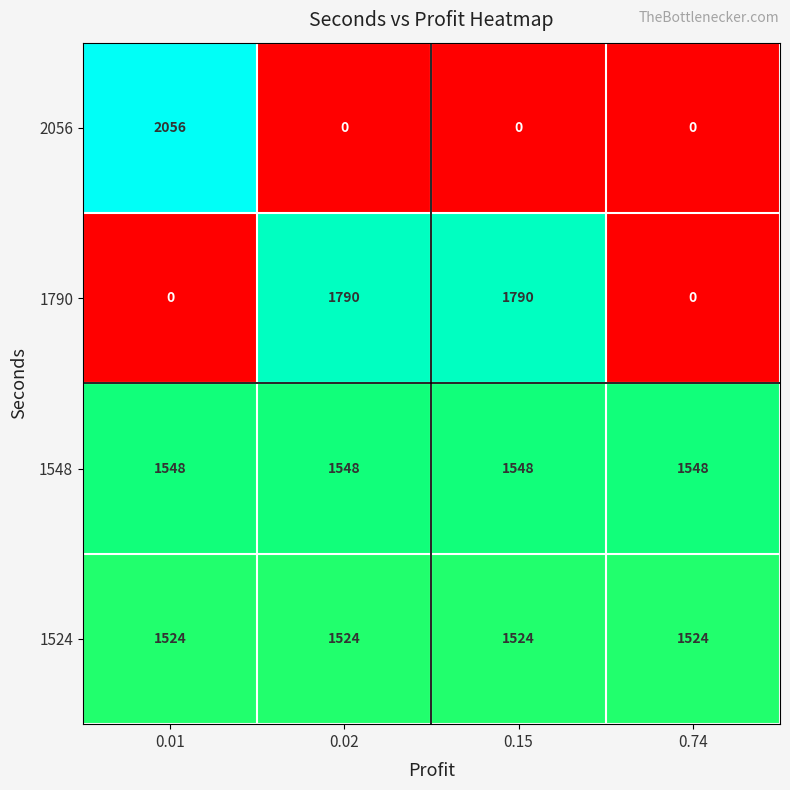

Reading left to right, extract all data points from this chart.

2056: 0.01=2056	0.02=0	0.15=0	0.74=0
1790: 0.01=0	0.02=1790	0.15=1790	0.74=0
1548: 0.01=1548	0.02=1548	0.15=1548	0.74=1548
1524: 0.01=1524	0.02=1524	0.15=1524	0.74=1524